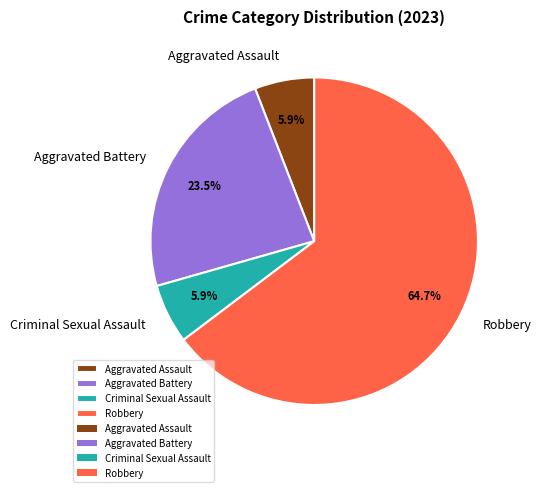

What is the majority slice?

Robbery